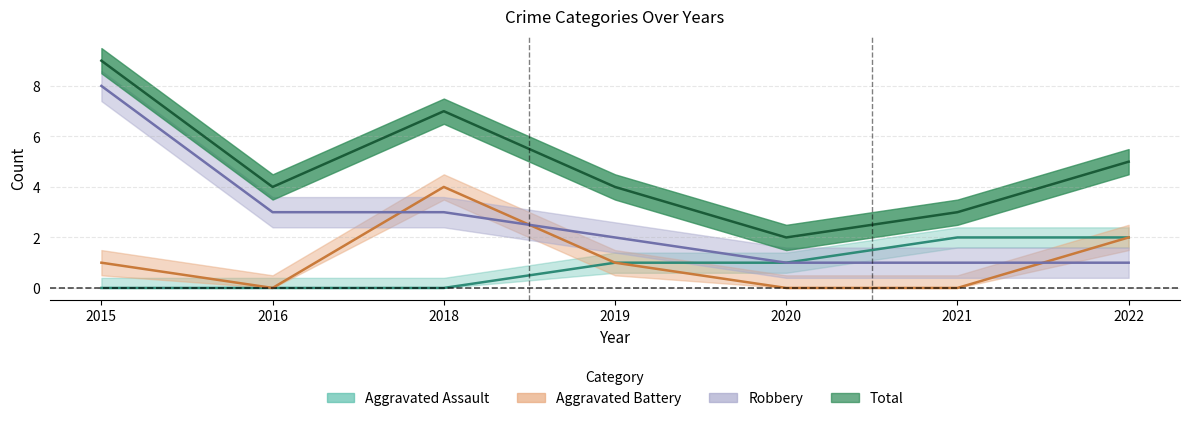

Rank the series by their maximum value, from highest to lowest.

Total, Robbery, Aggravated Battery, Aggravated Assault